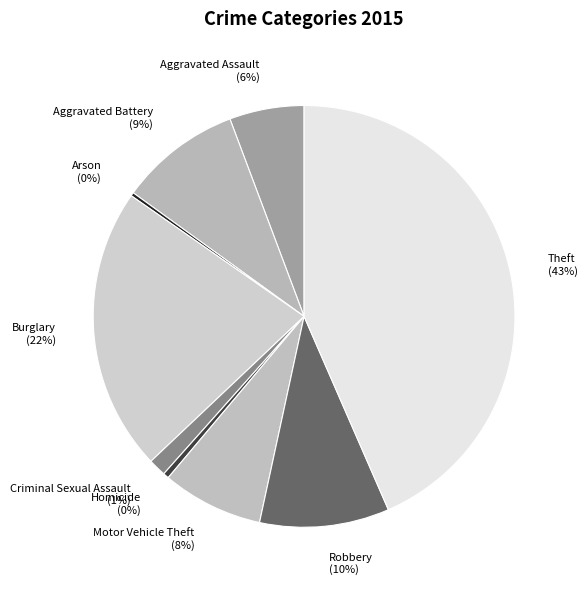

Is there any slice that represents more than half of the pie?

No